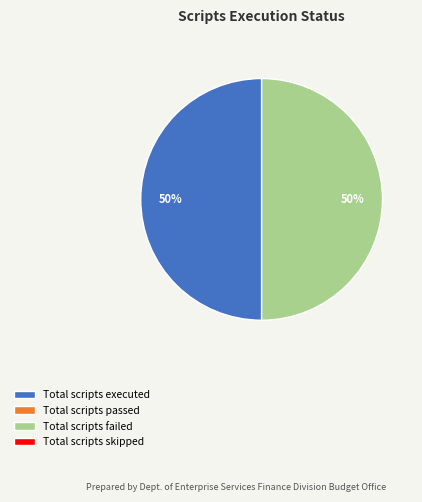

To the nearest percent, what is the average slice percentage?

50%